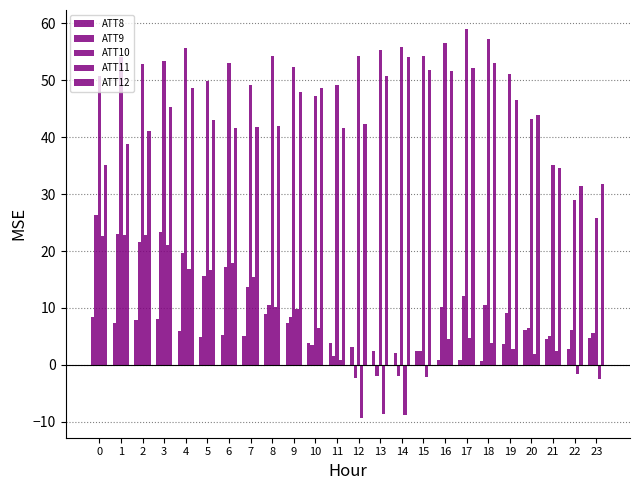

Which category has the highest value in the ATT11 series?

1